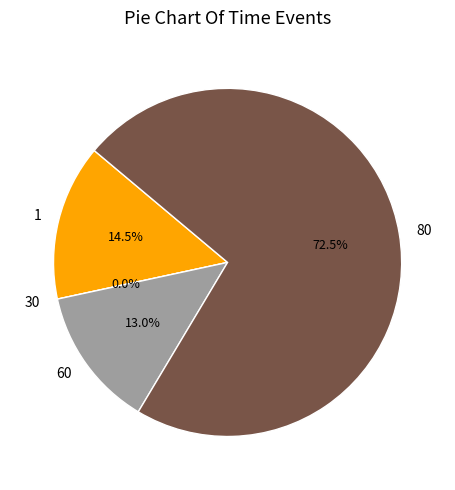

Between 60 and 1, which is larger?

1